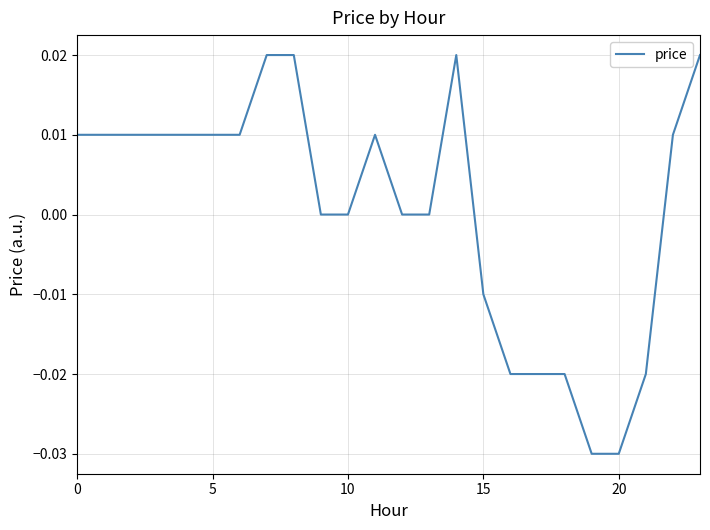

What is the difference between the maximum and minimum values?

0.1